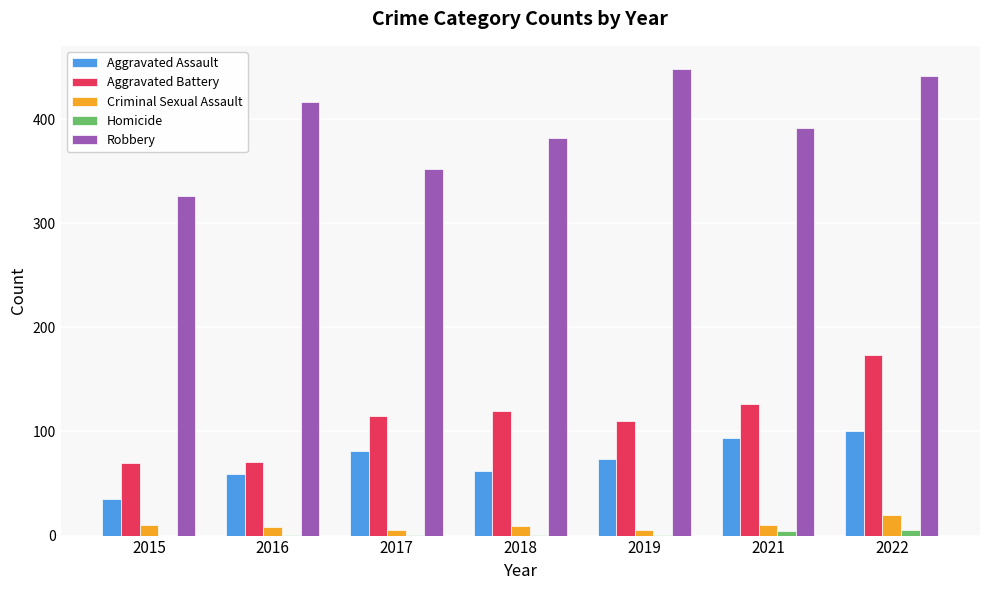

What is the sum of all Homicide values?

13